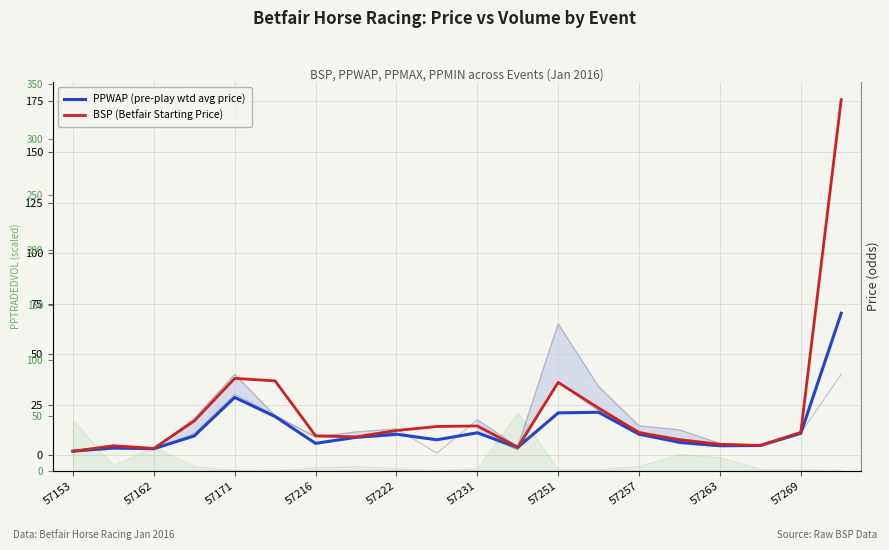

How many values in the PPWAP (pre-play wtd avg price) series are below 9?

10